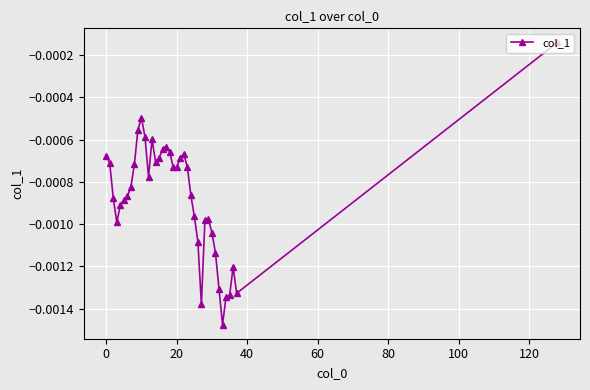

True or false: the data has more than 1 interior local peaks.

True